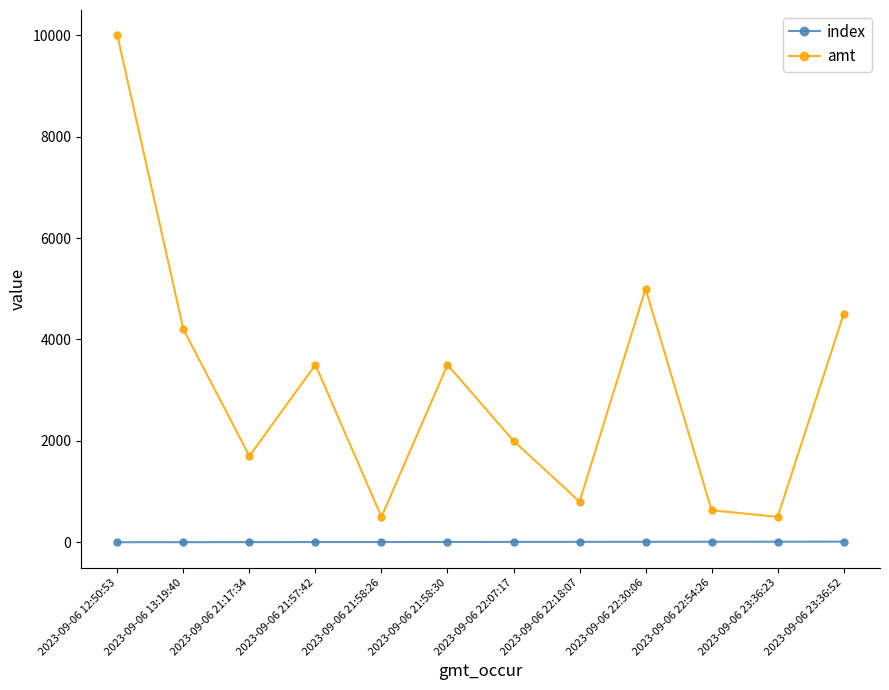

True or false: index and amt cross at least once.

False